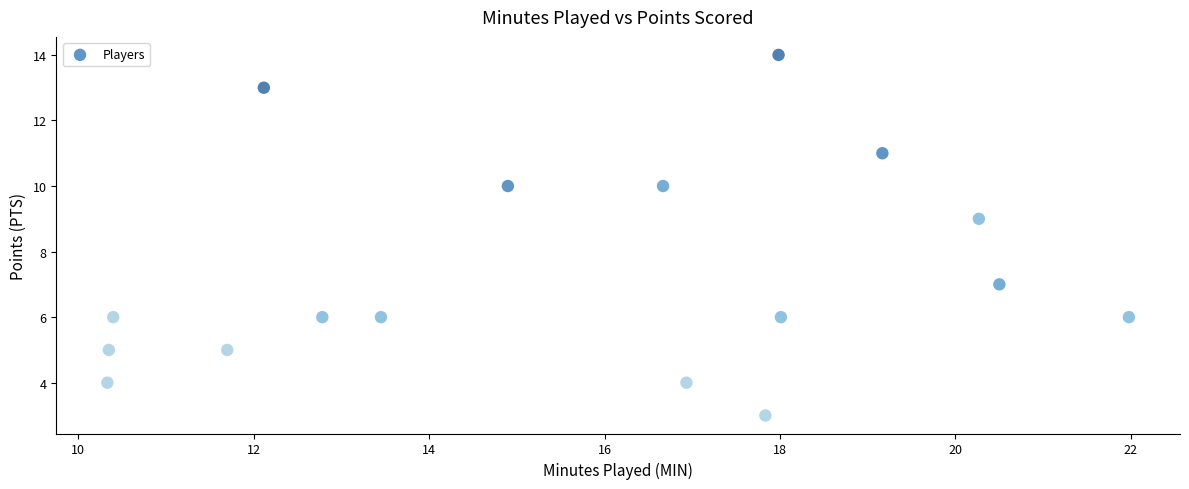

What is the range of Y values (max minus min)?

11